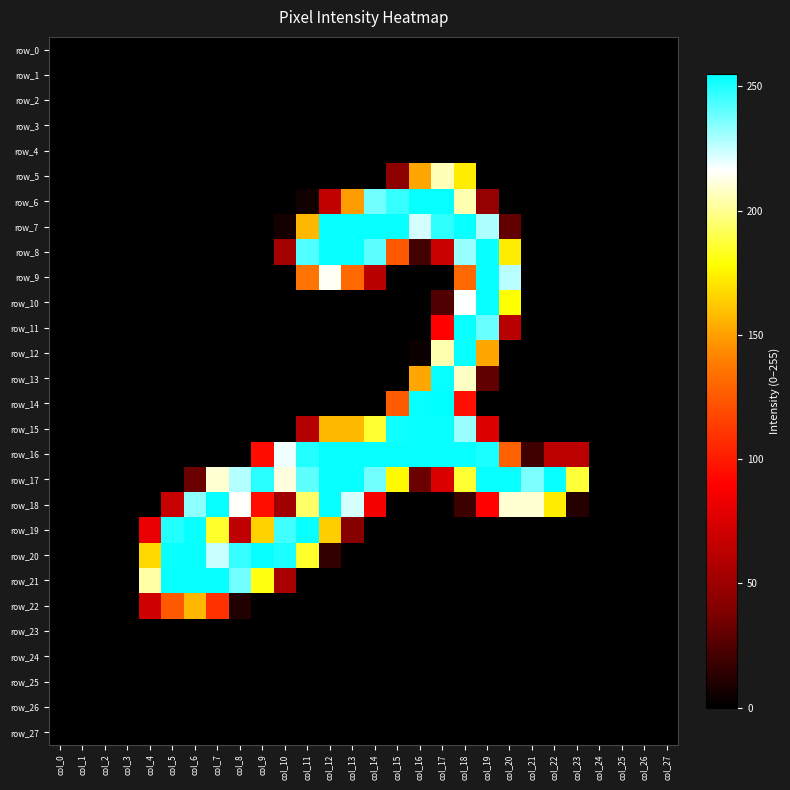

At col_15, list the series in order from smallest to largest.

row_0, row_1, row_2, row_3, row_4, row_9, row_10, row_11, row_12, row_13, row_18, row_19, row_20, row_21, row_22, row_23, row_24, row_25, row_26, row_27, row_5, row_8, row_14, row_17, row_6, row_15, row_7, row_16